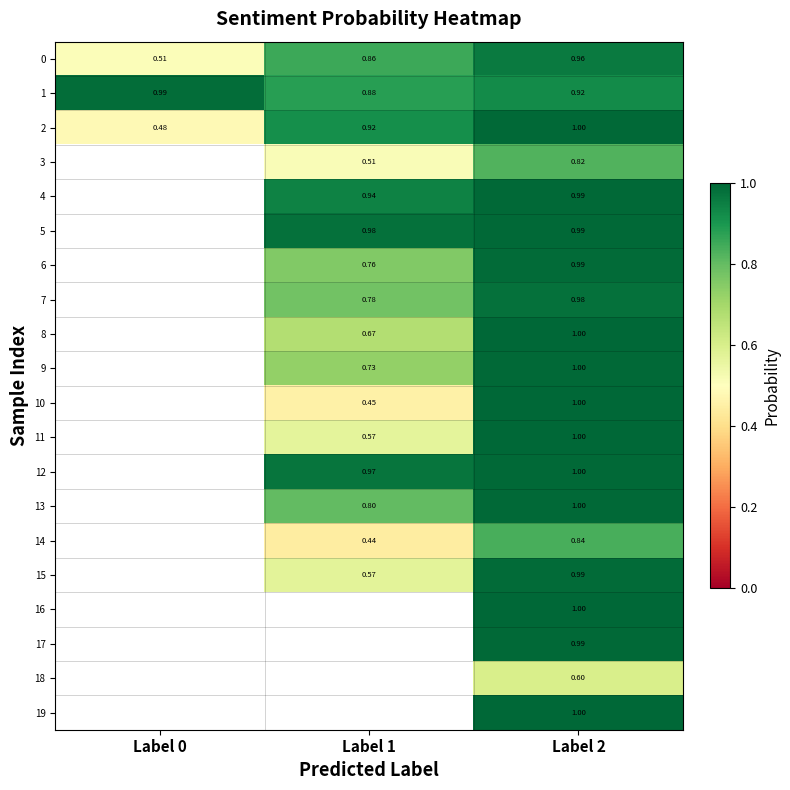

What is the difference between the highest and lowest values at Label 0?

0.5